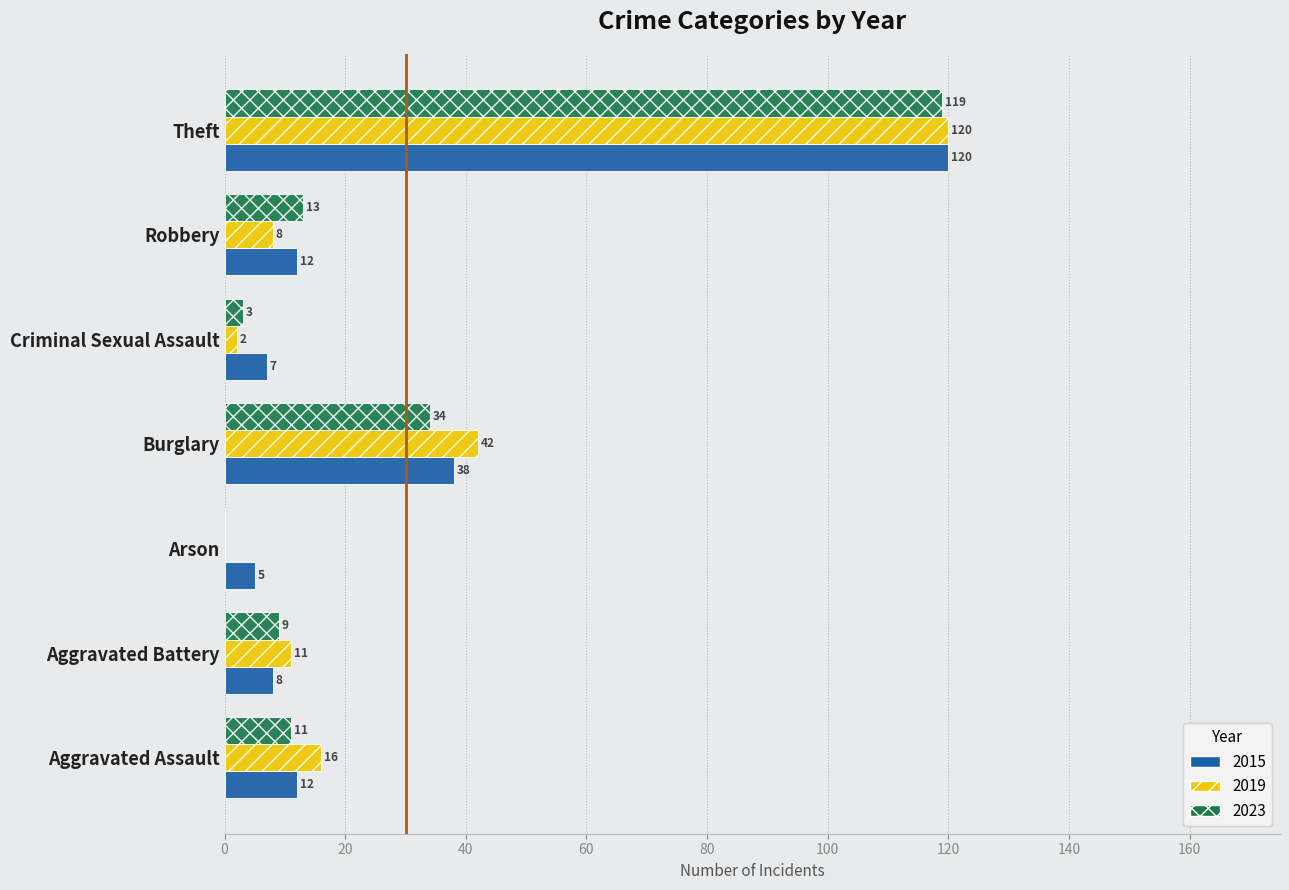

What is the maximum value shown in the chart?

120